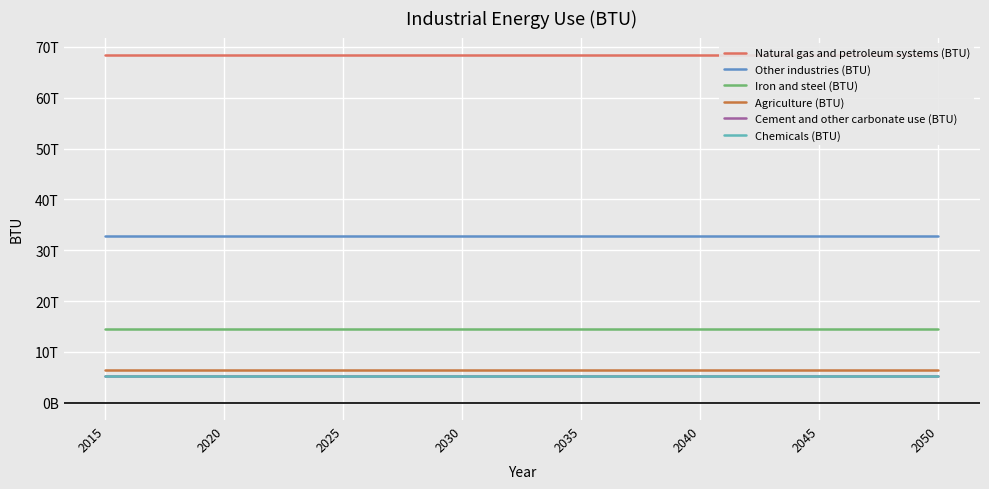

At 2050, list the series in order from largest to smallest.

Natural gas and petroleum systems (BTU), Other industries (BTU), Iron and steel (BTU), Agriculture (BTU), Cement and other carbonate use (BTU), Chemicals (BTU)